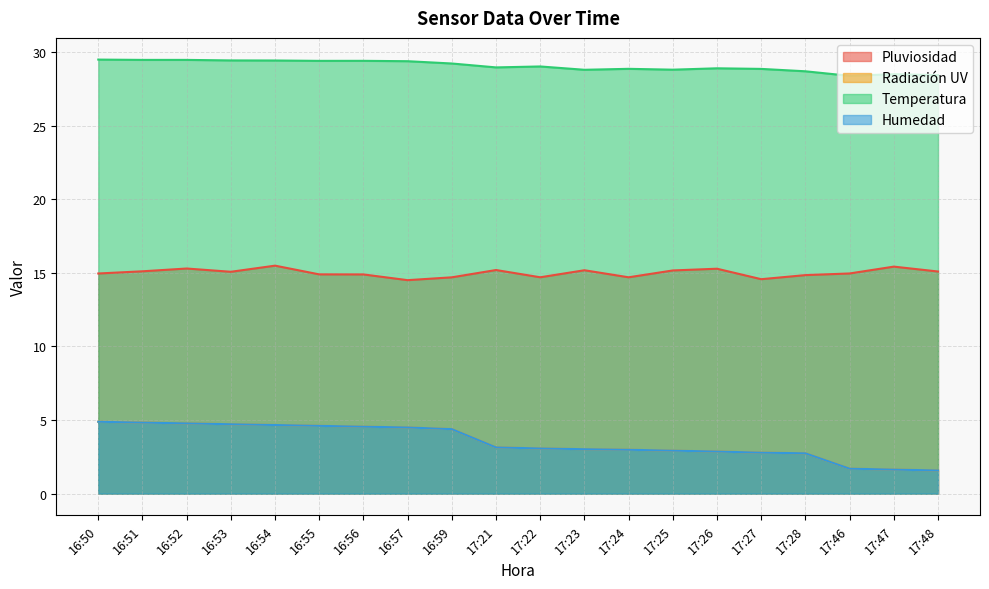

Which series has the largest total across all categories?

Temperatura